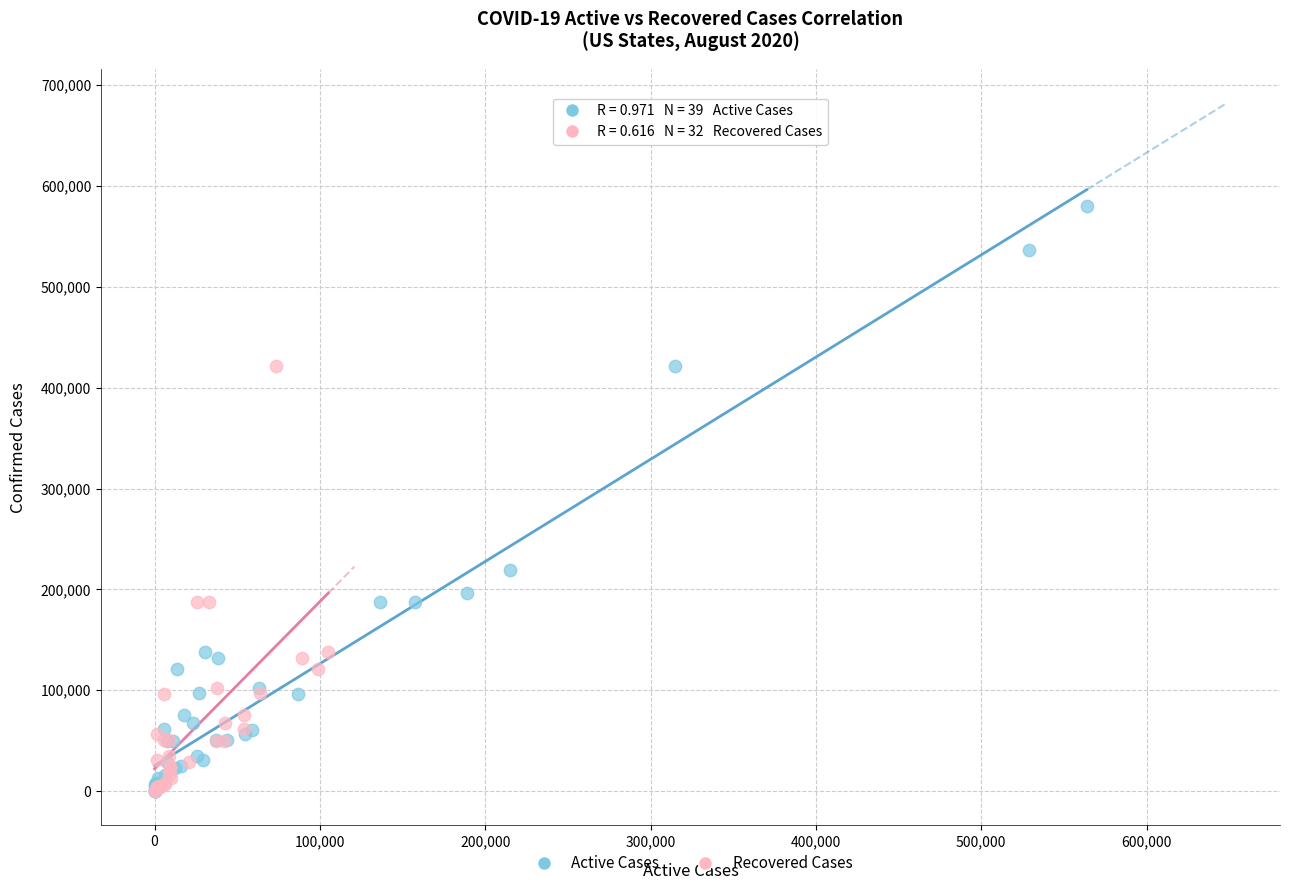

Which series contains the highest Y value?

Active Cases